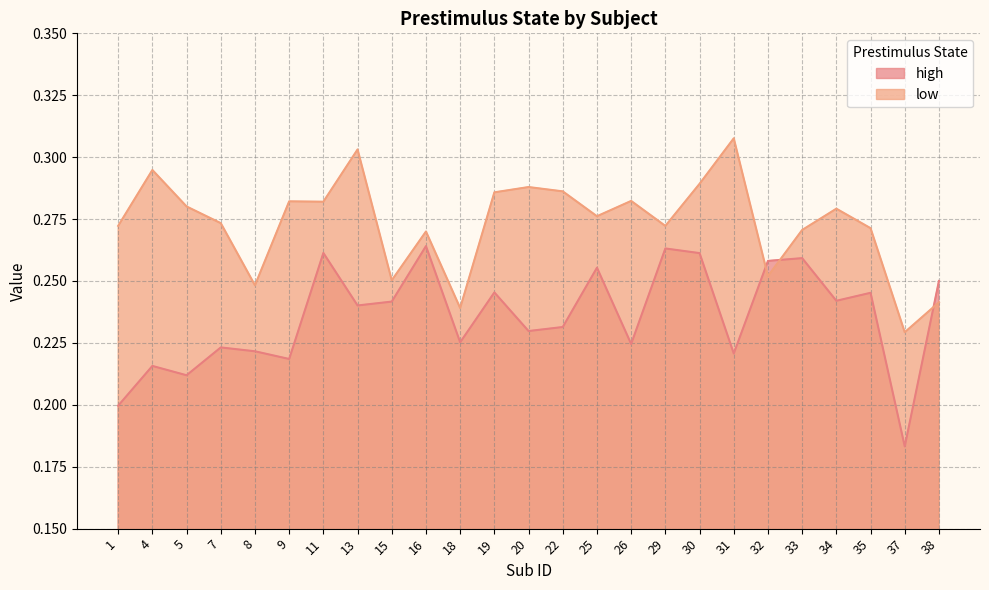

How many high values are between 0 and 1?

25